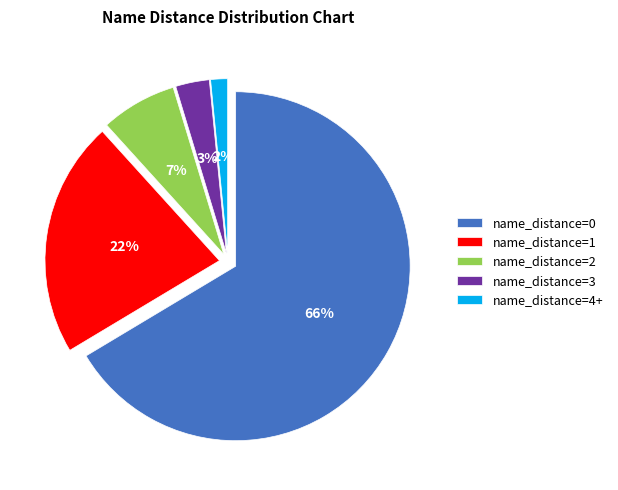

What is the smallest slice in the pie chart?

name_distance=4+